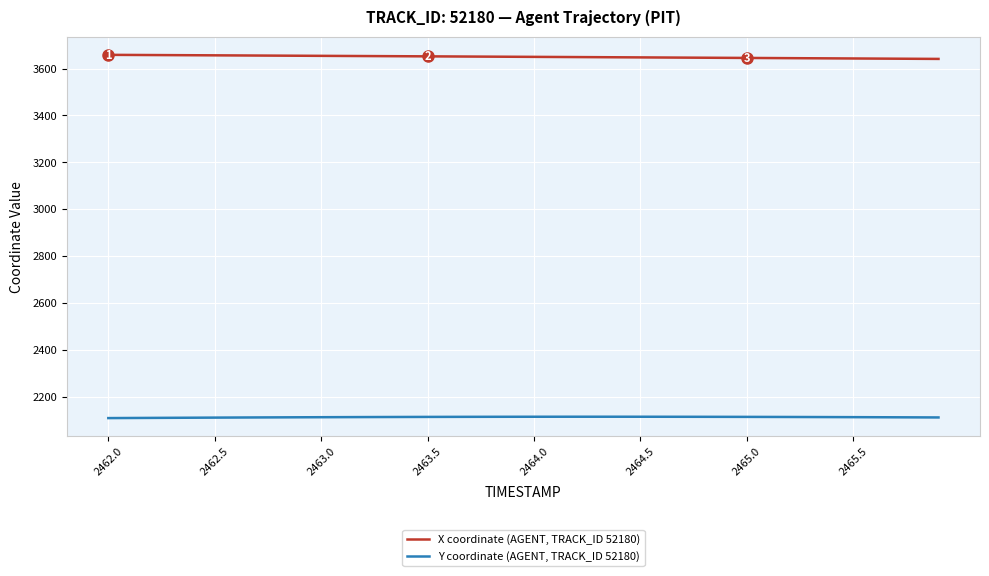

What is the lowest value of the X coordinate (AGENT, TRACK_ID 52180) series?

3641.5